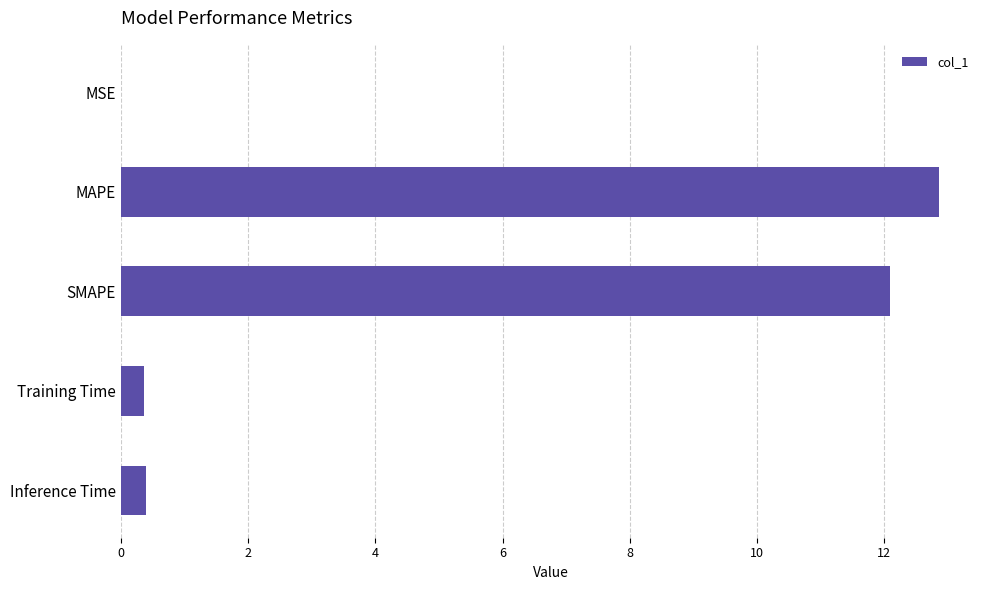

How many data points does each series have?

5